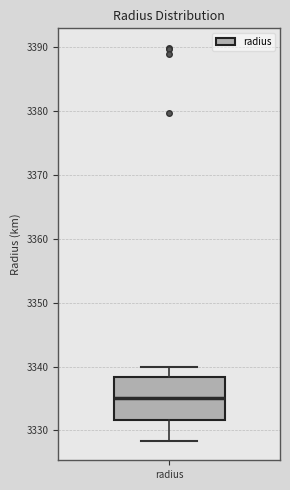

Read this box plot against the y-axis: the position of the median line, the range covered by the box, and the ends of both whiskers. The values are not printed on the chart, so give them approximately, as read against the axis.

median 3335, box 3332 to 3338, whiskers 3328 to 3340